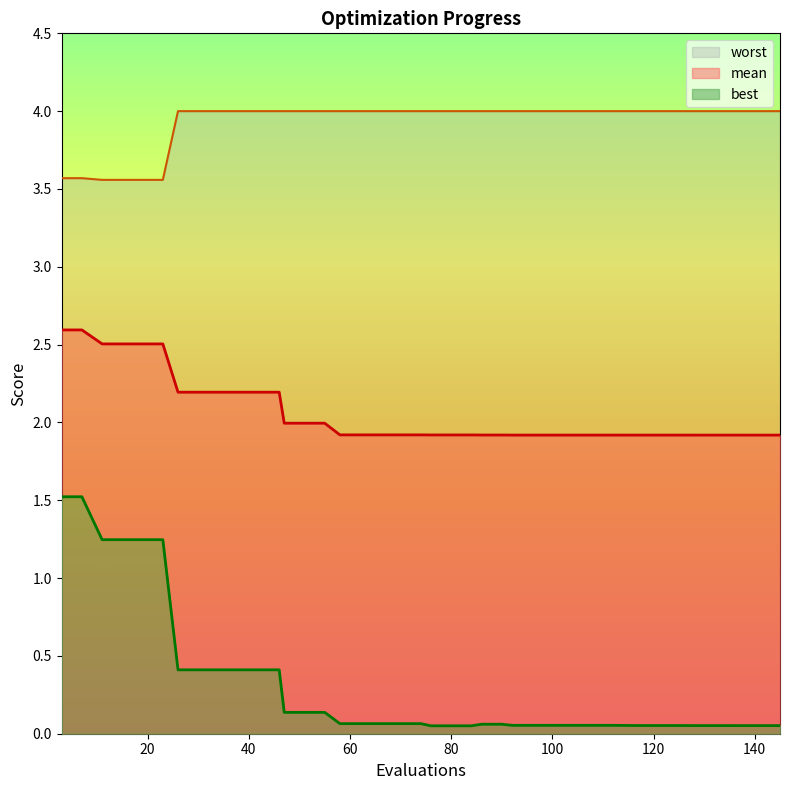

Which series has the largest range (max minus min)?

best